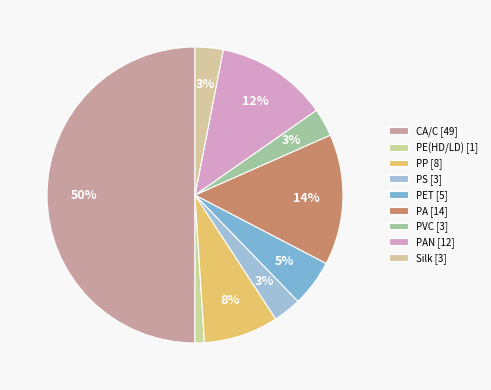

How many slices are in this pie chart?

9